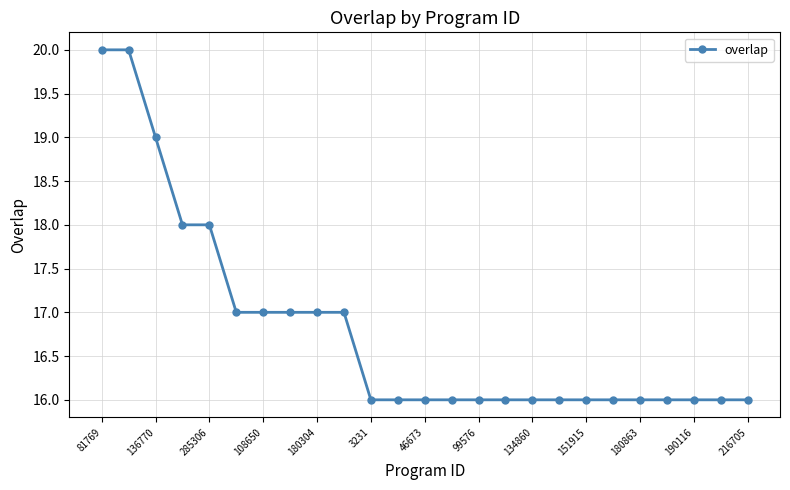

What is the value of the 21st point from the left?

16